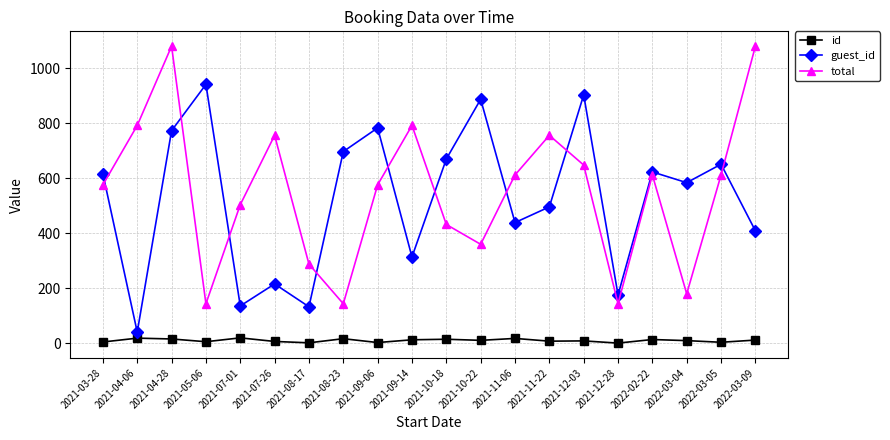

True or false: id and guest_id cross at least once.

False